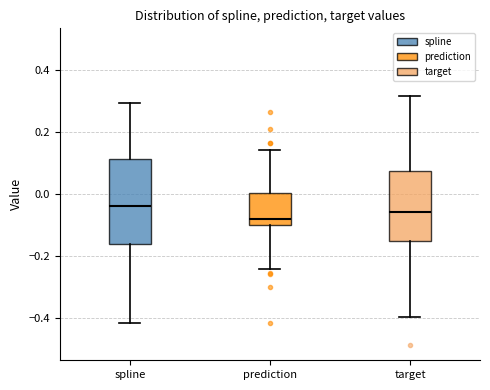

Where is the lower edge of the box for prediction on the y-axis? The values are not printed on the chart, so give them approximately, as read against the axis.

-0.10